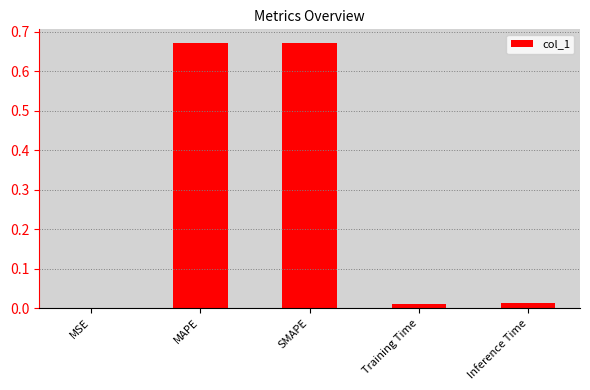

Are the bars horizontal?

No